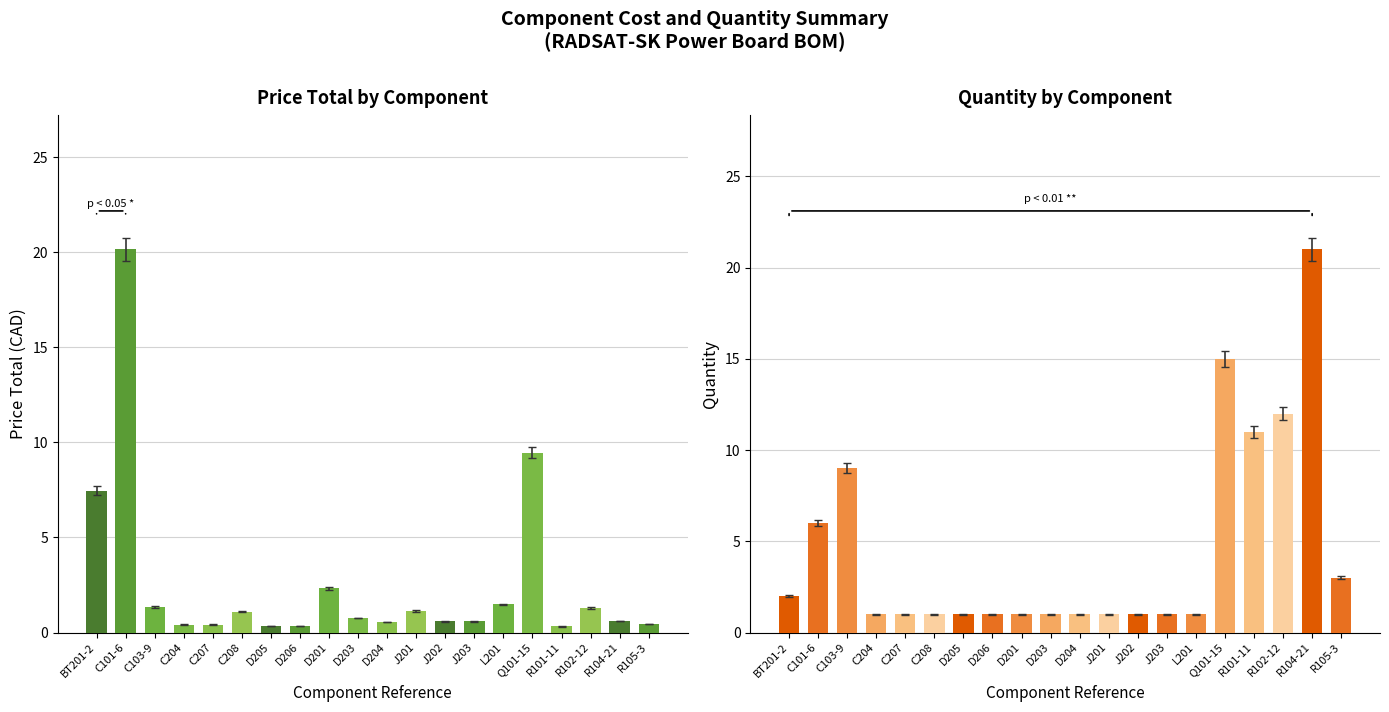

Reading right to left, transcribe all the data shown in this chart.

Price total: 0.5	0.6	1.3	0.3	9.4	1.5	0.6	0.6	1.1	0.6	0.8	2.3	0.3	0.3	1.1	0.4	0.4	1.4	20.2	7.5
Quantity: 3.0	21.0	12.0	11.0	15.0	1.0	1.0	1.0	1.0	1.0	1.0	1.0	1.0	1.0	1.0	1.0	1.0	9.0	6.0	2.0